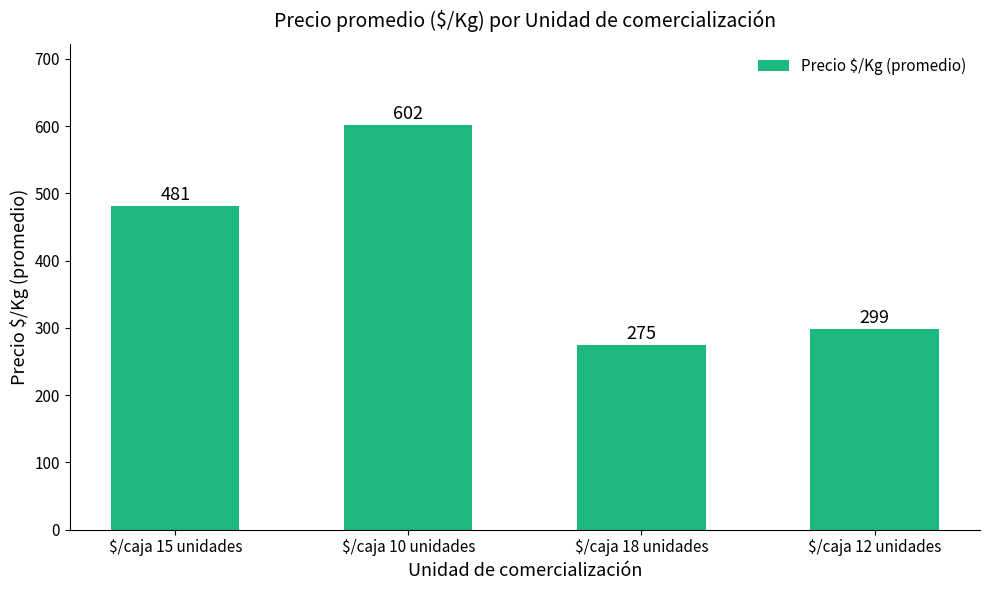

What position from the left is $/caja 18 unidades?

3